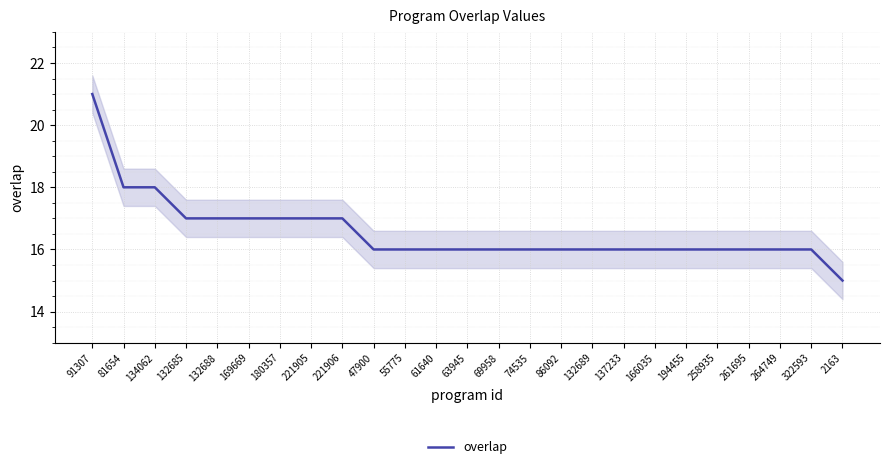

List the labels in order of value, largest first.

91307, 81654, 134062, 132685, 132688, 169669, 180357, 221905, 221906, 47900, 55775, 61640, 63945, 69958, 74535, 86092, 132689, 137233, 166035, 194455, 258935, 261695, 264749, 322593, 2163